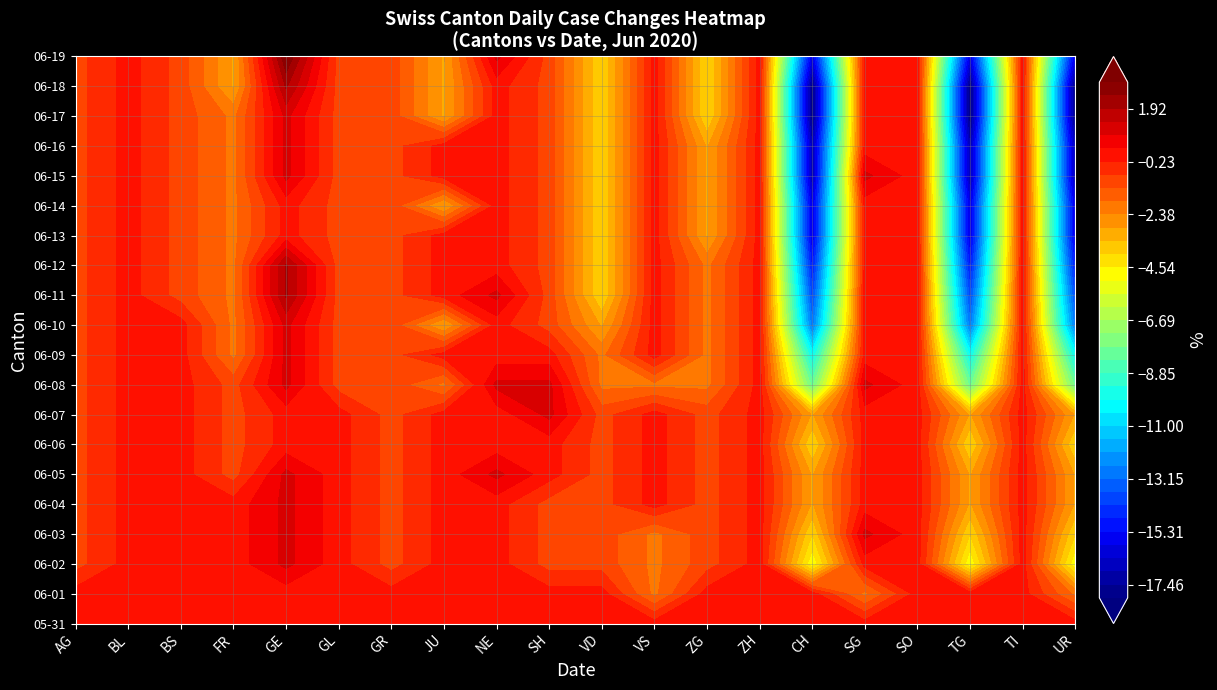

At which label does 2020-06-15 first exceed -1?

BL